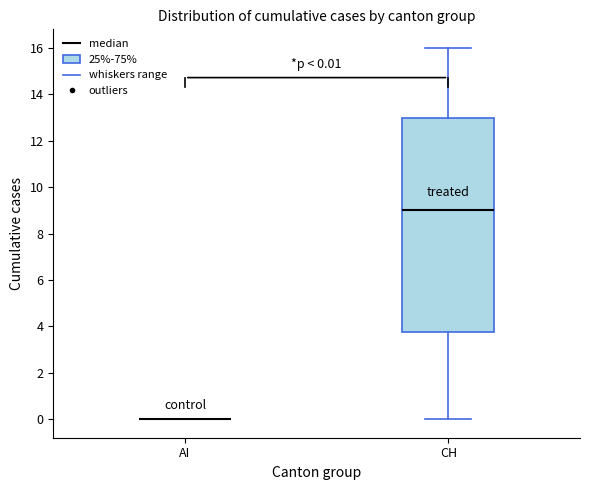

Comparing the boxes themselves (not the whiskers), which one is the tallest?

CH